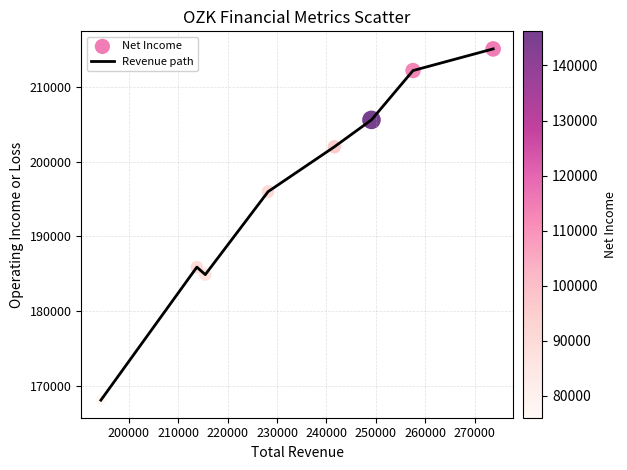

What is the average value?

196225